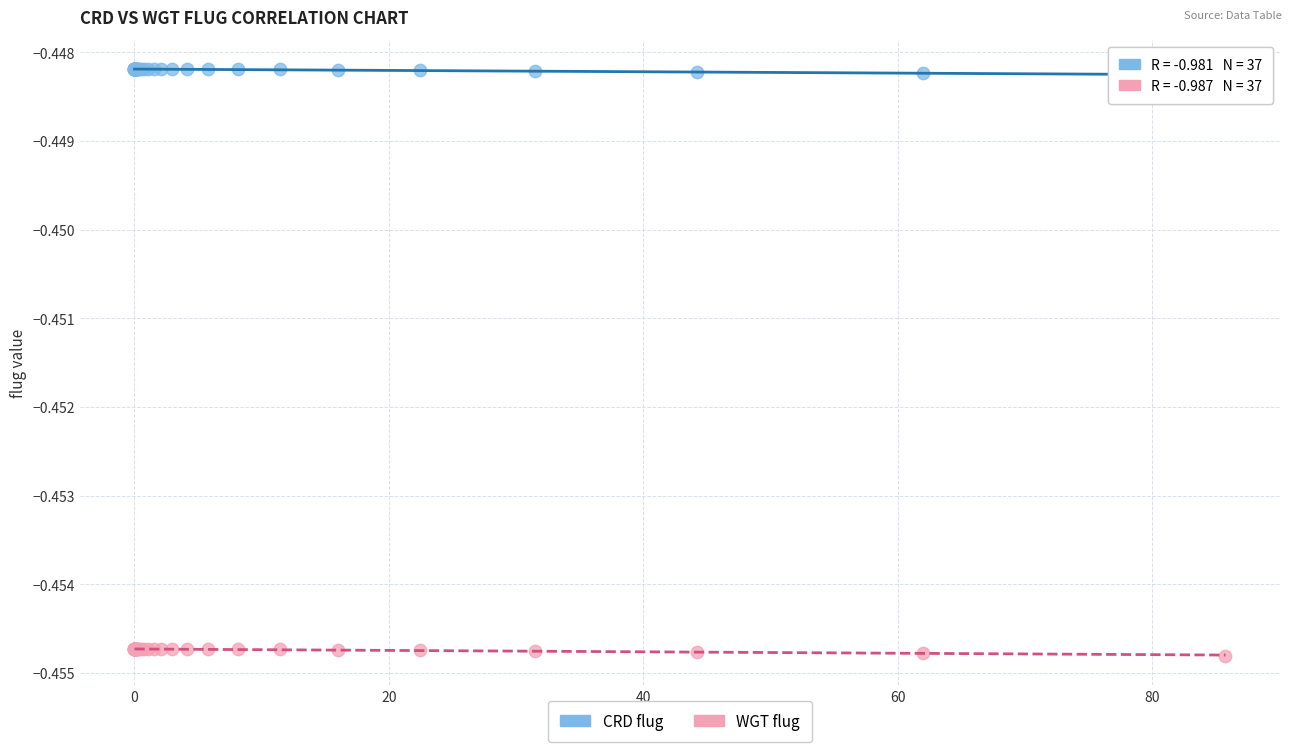

What are all the series names shown in the legend?

CRD flug, WGT flug